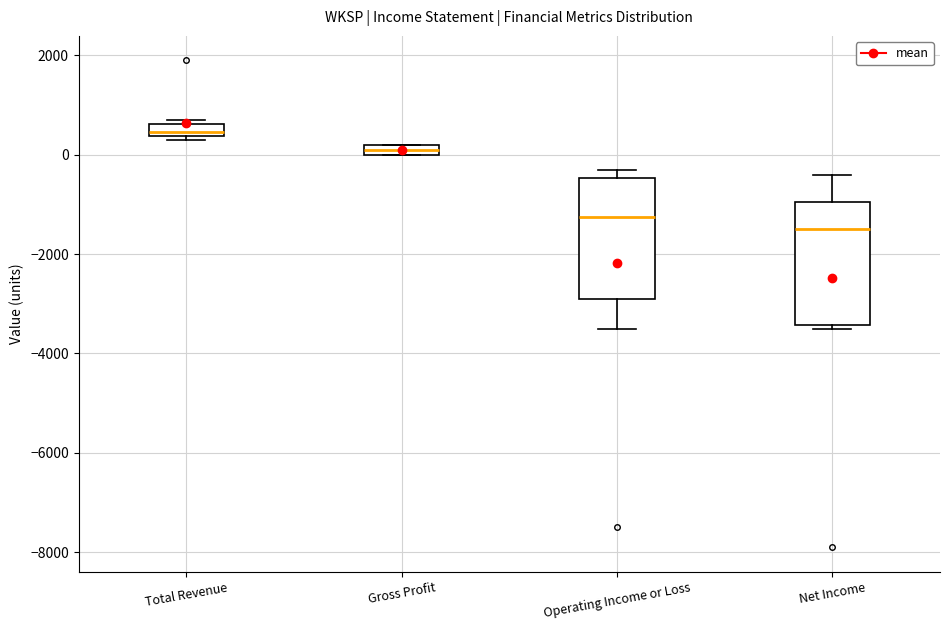

Where is the upper edge of the box for Operating Income or Loss on the y-axis? The values are not printed on the chart, so give them approximately, as read against the axis.

-400